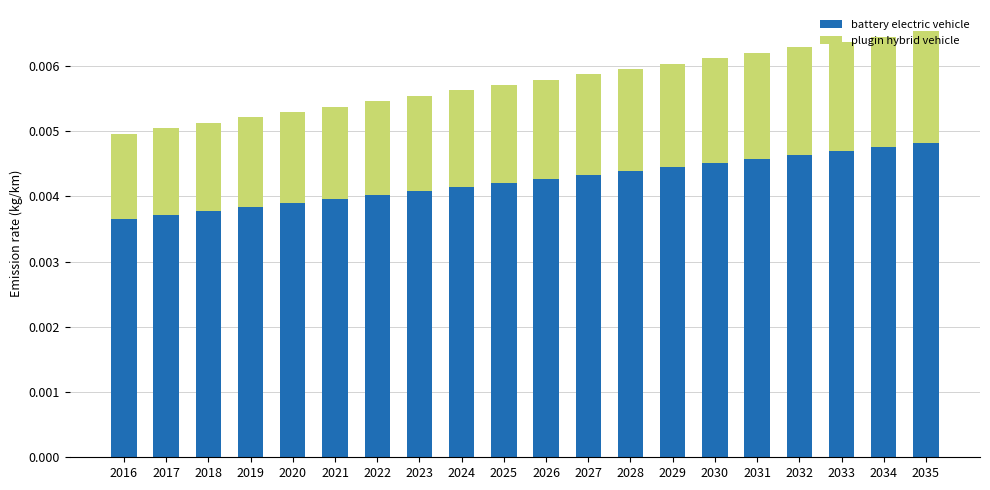

Count the number of categories in the chart.

20